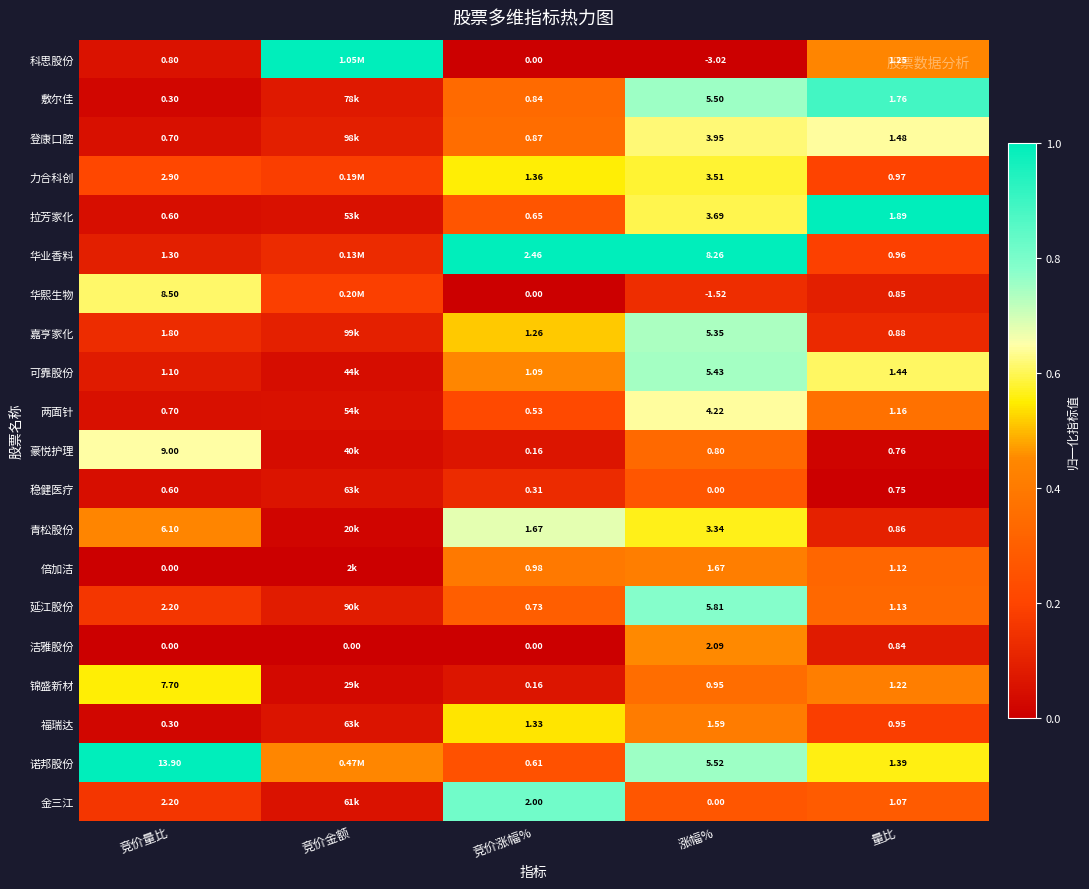

What is the difference between the highest and lowest values at 量比?

1.1